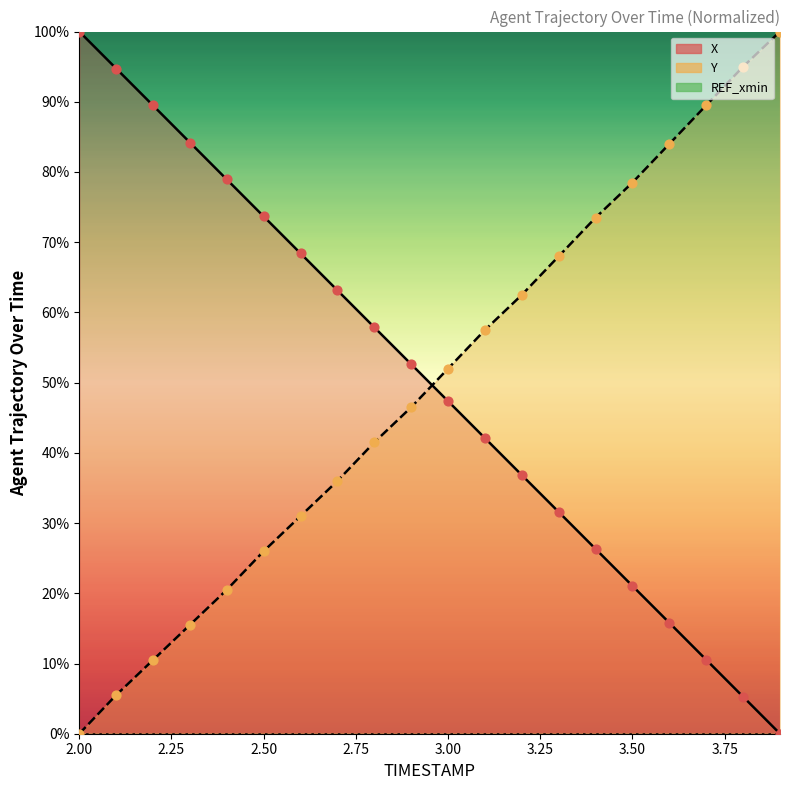

Which series reaches the minimum Y coordinate?

X